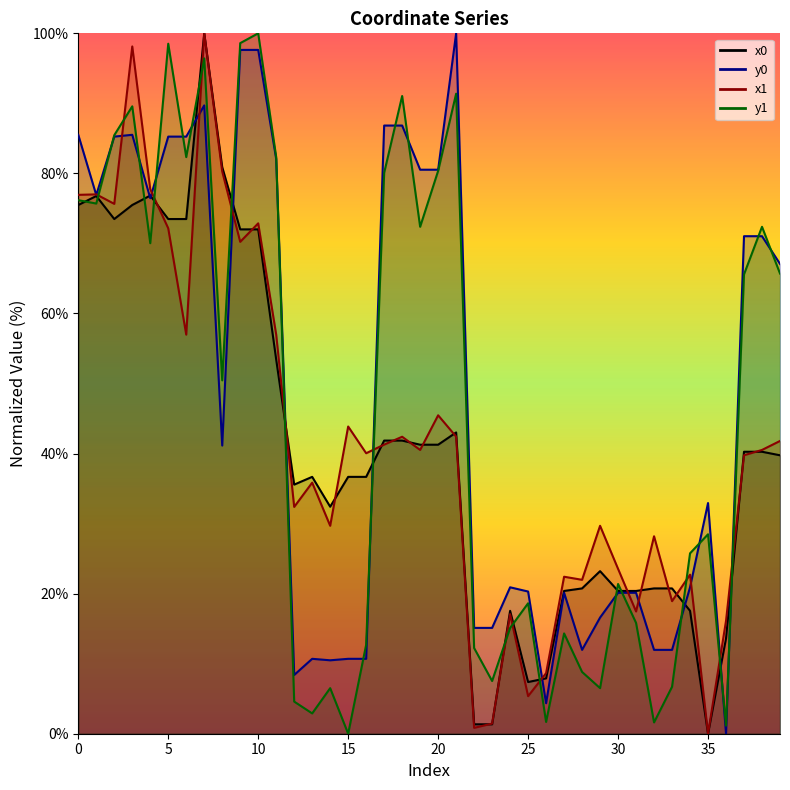

How many interior local valleys does the x0 series have?

5